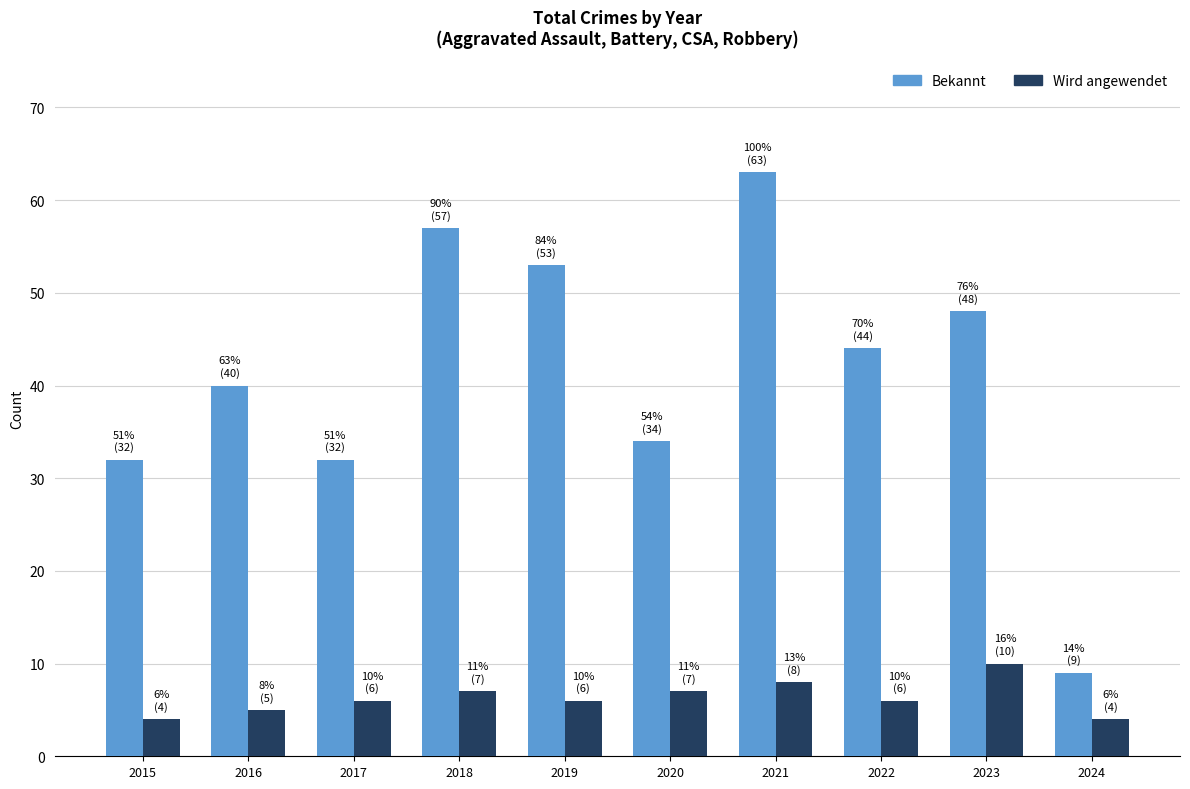

Which series has the largest range (max minus min)?

Bekannt